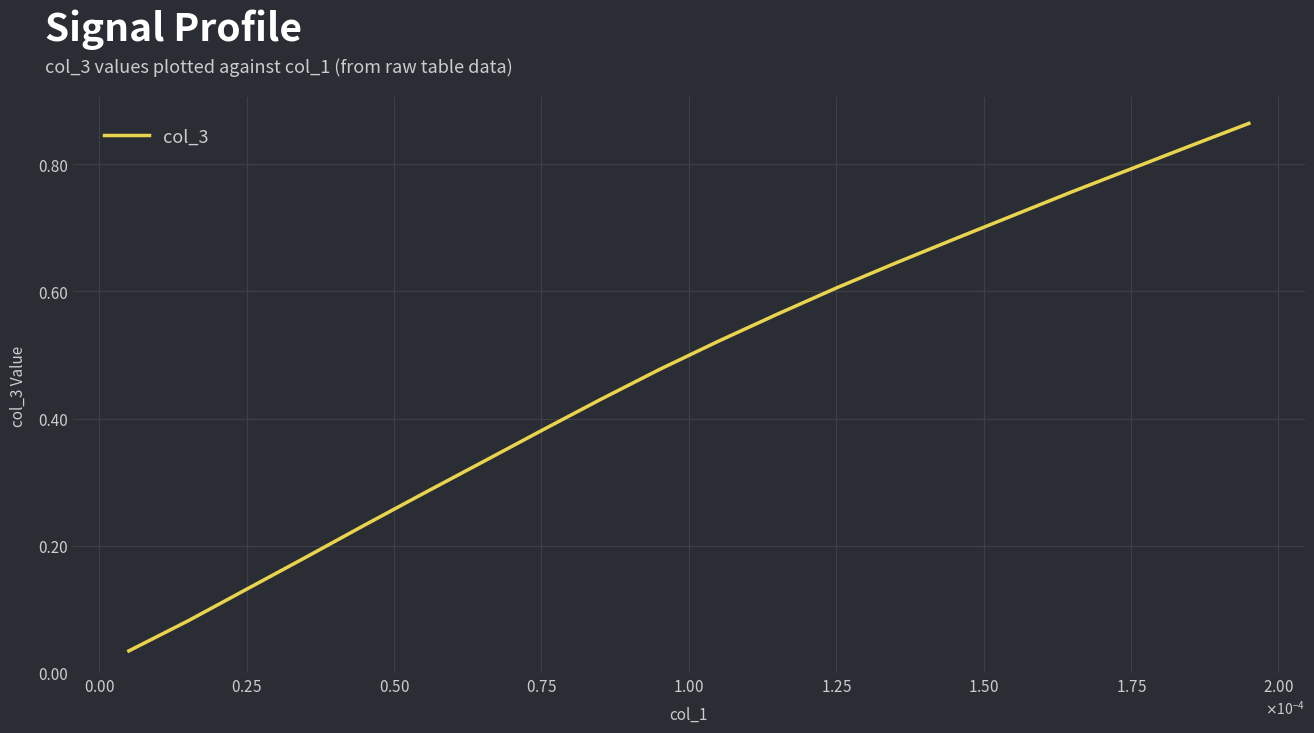

What is the value of the 17th point from the left?

0.8